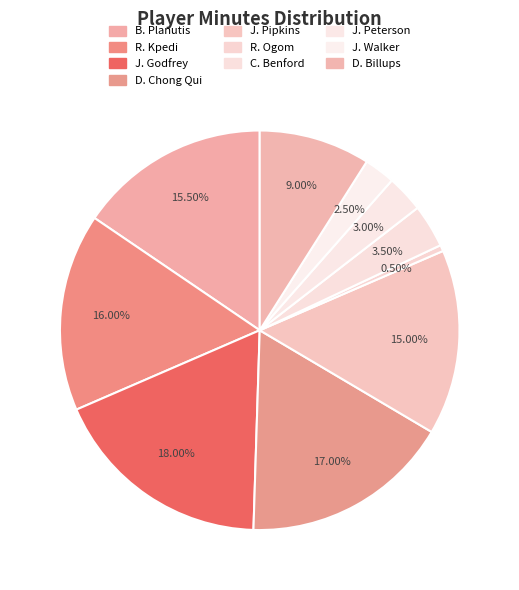

Count the number of slices in the pie.

10